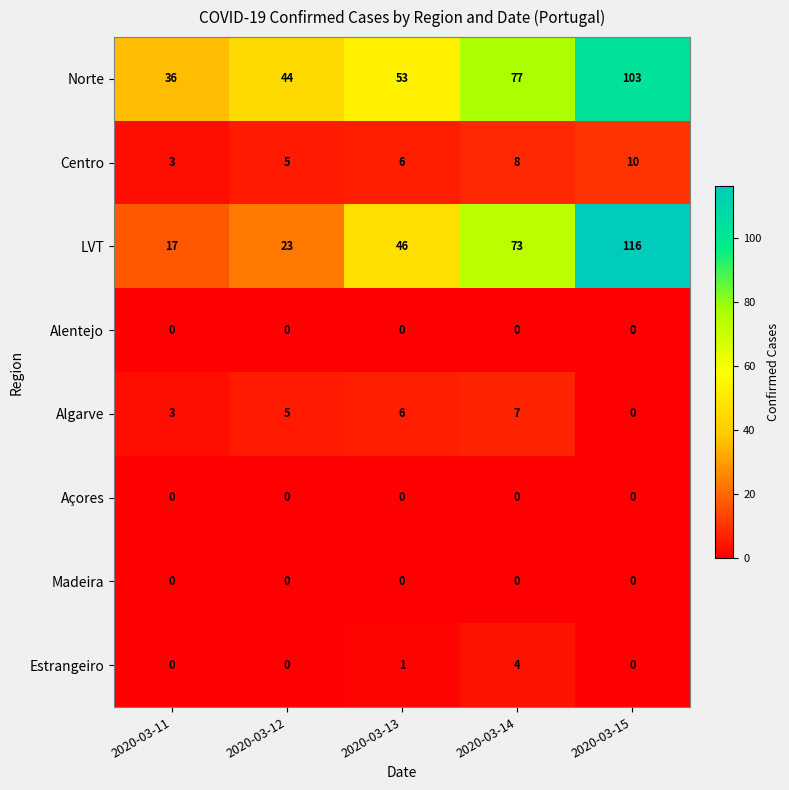

Between 2020-03-12 and 2020-03-14, which series saw the biggest shift?

LVT